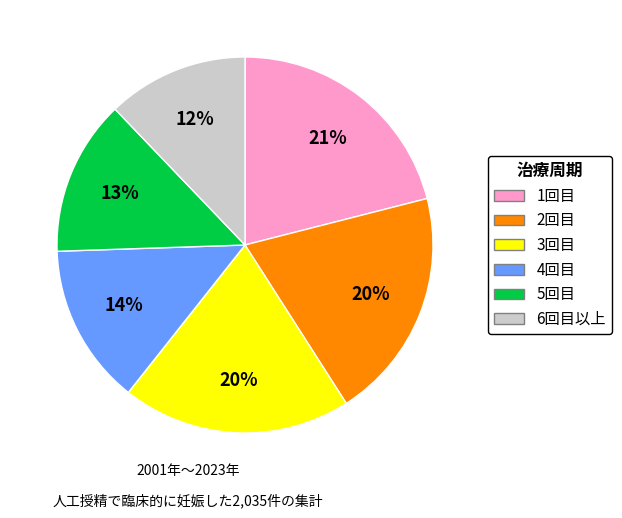

To the nearest percent, what portion does 3回目 represent?

20%